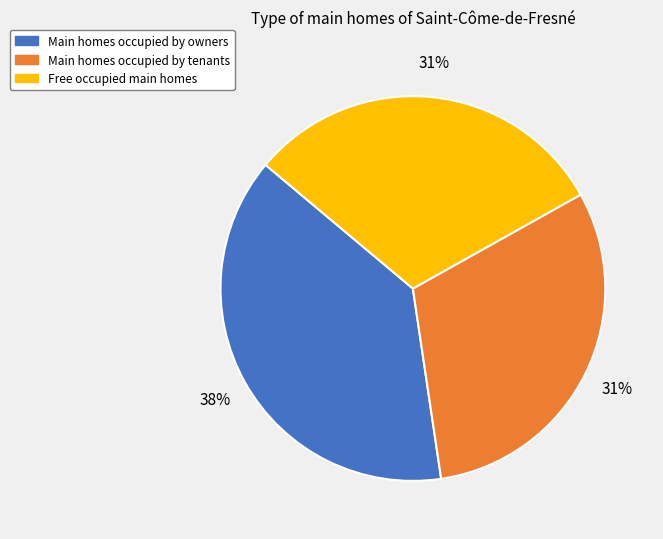

To the nearest percent, what is the average slice percentage?

33%